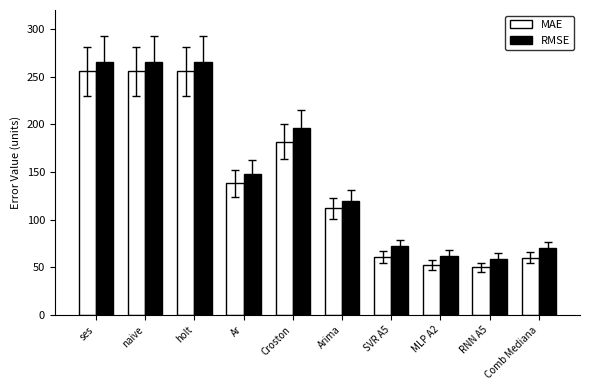

Which series has the largest range (max minus min)?

RMSE